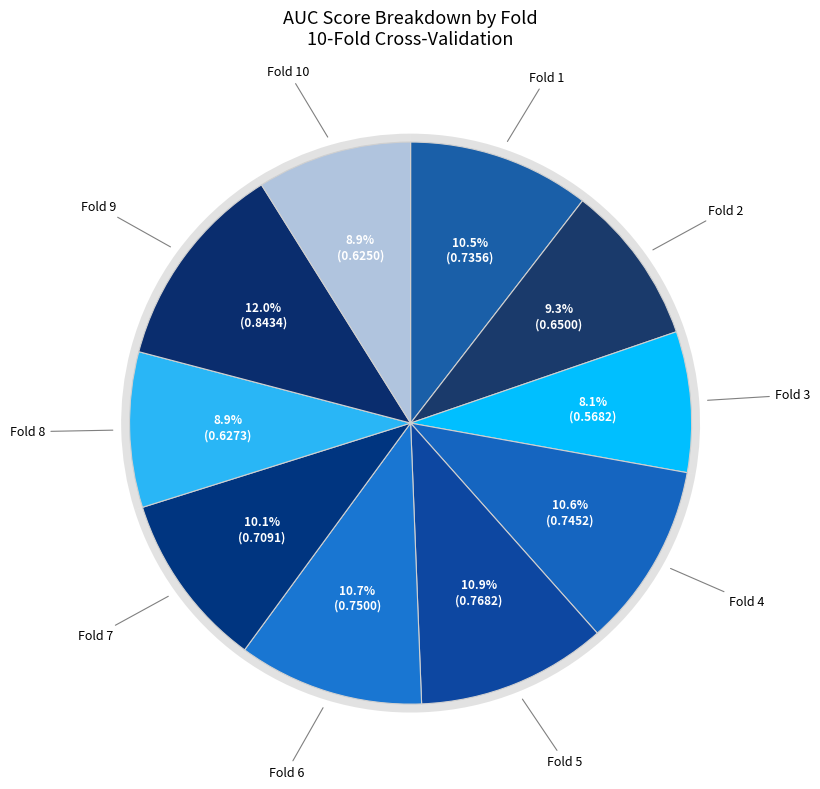

To the nearest percent, what percentage of the pie is Fold 8?

9%